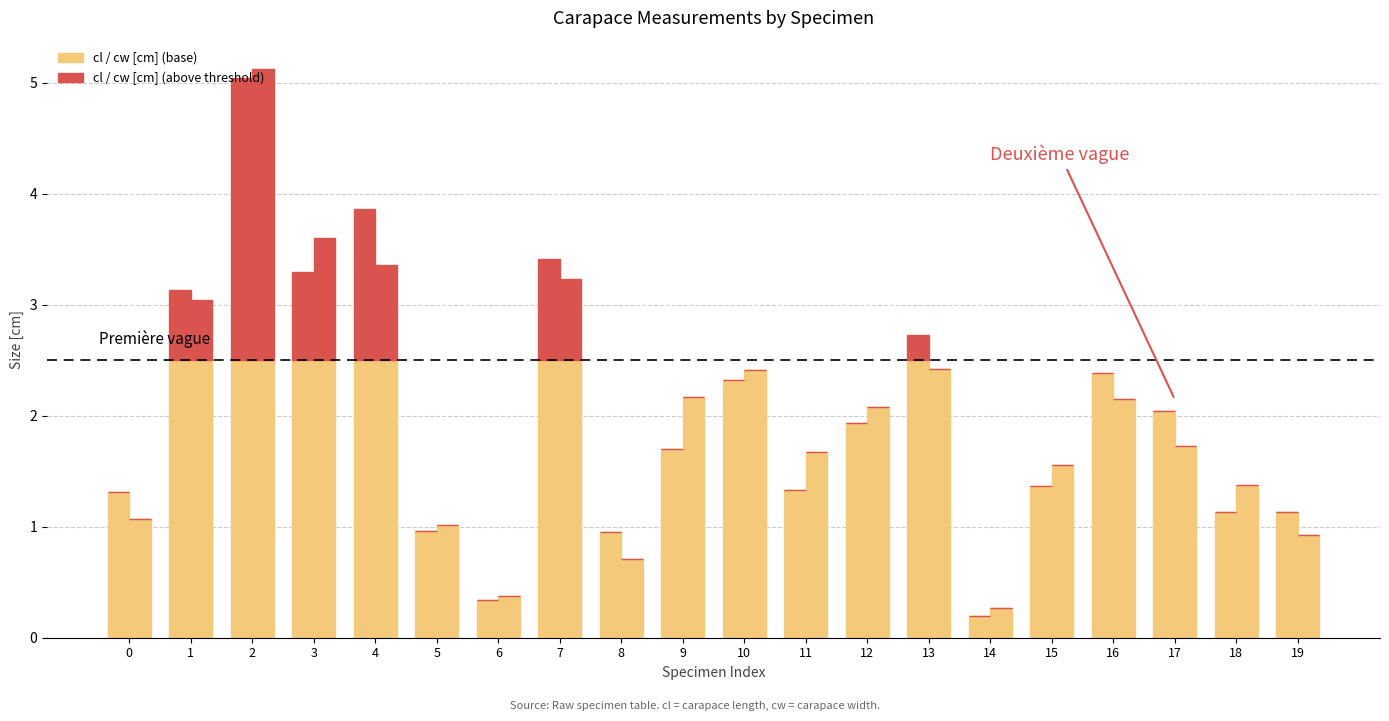

What is the difference between the highest and lowest values at 9?

2.2